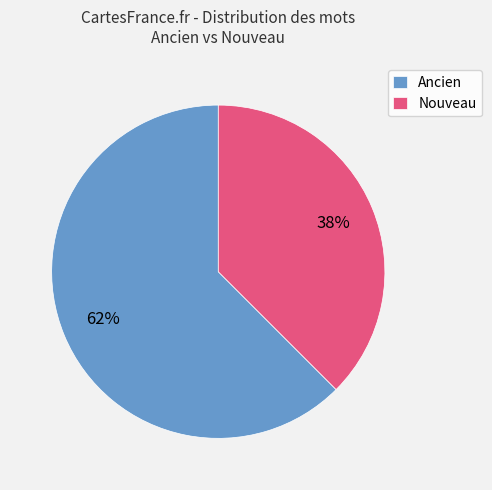

Is it true that Nouveau is 31% of the pie?

False